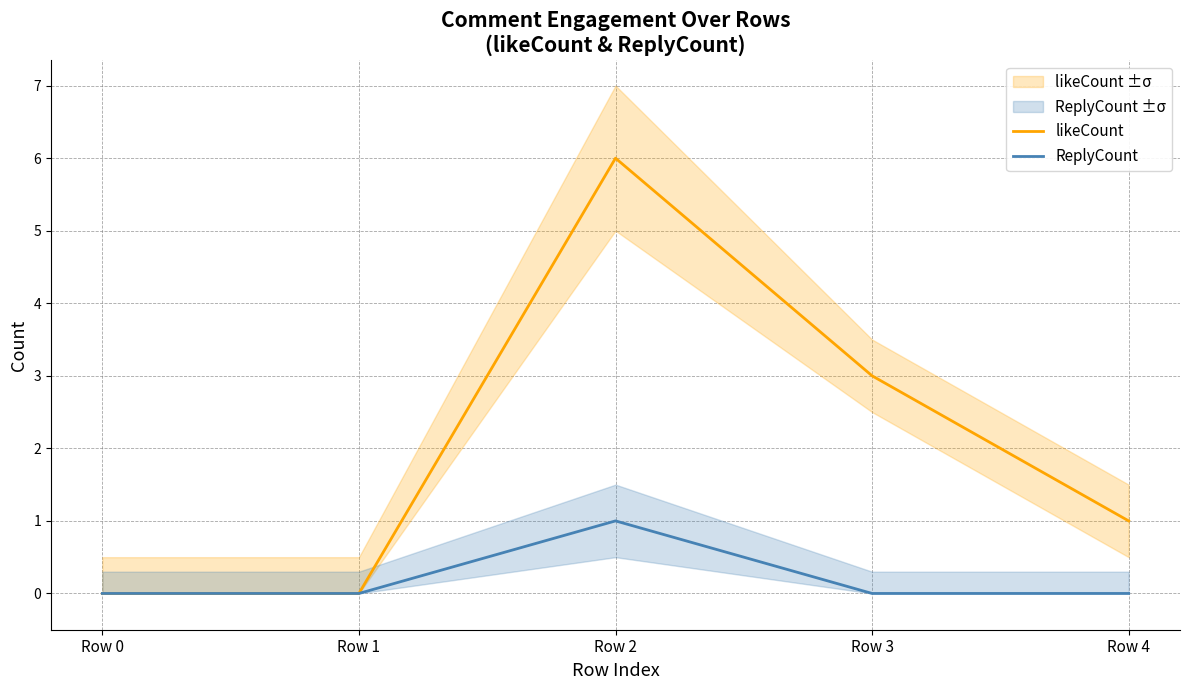

Reading left to right, list all the values displayed in this chart.

likeCount: Row 0=0	Row 1=0	Row 2=6	Row 3=3	Row 4=1
ReplyCount: Row 0=0	Row 1=0	Row 2=1	Row 3=0	Row 4=0